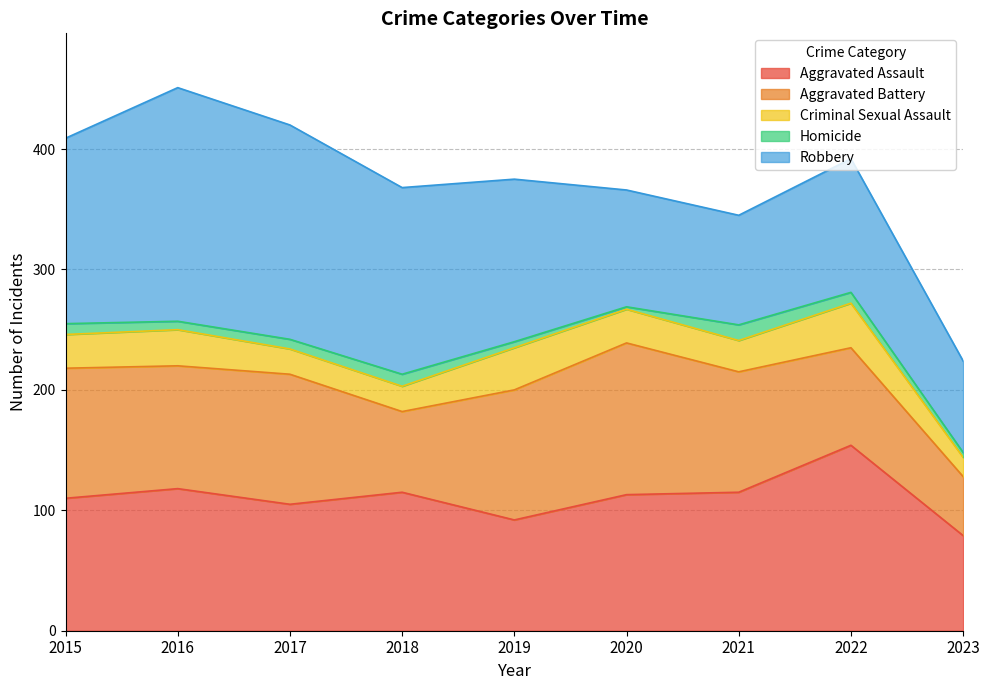

Count the number of categories in the chart.

9